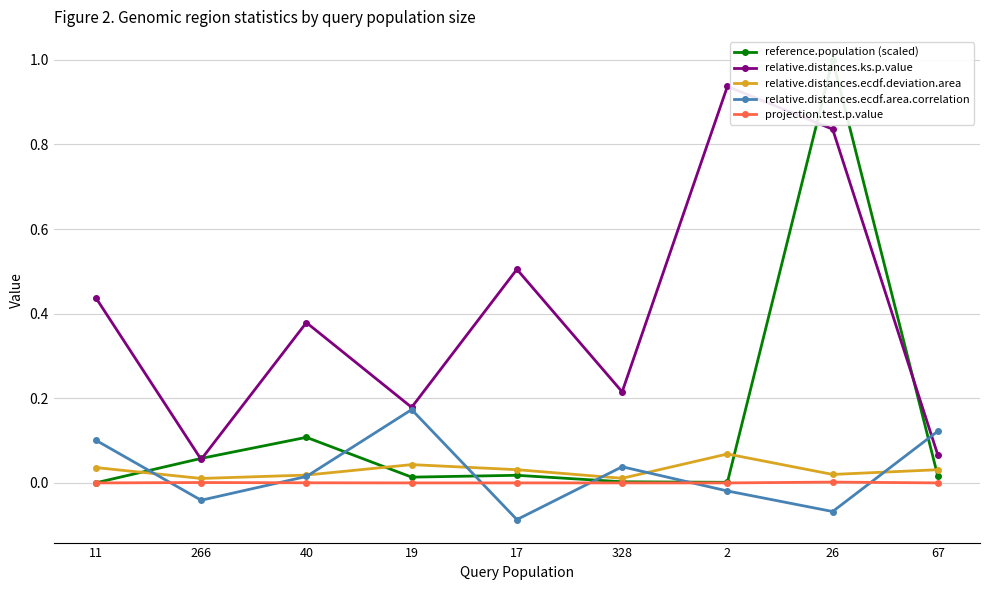

Rank the series at 328 from lowest to highest value.

projection.test.p.value, reference.population (scaled), relative.distances.ecdf.deviation.area, relative.distances.ecdf.area.correlation, relative.distances.ks.p.value